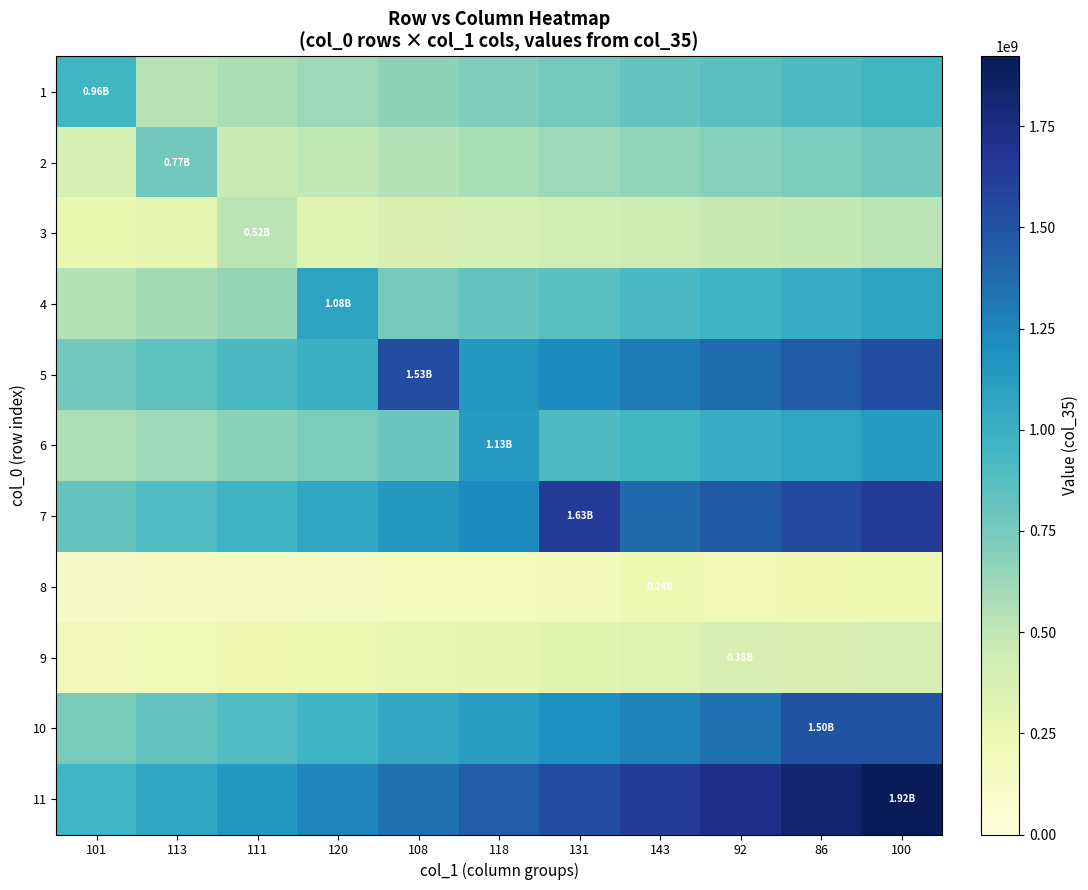

Reading left to right, extract all data points from this chart.

1: 101=956790403.7	113=526234722.1	111=574074242.2	120=621913762.4	108=669753282.6	118=717592802.8	131=765432323.0	143=813271843.2	92=861111363.4	86=908950883.6	100=956790403.7
2: 101=386722437.1	113=773444874.1	111=464066924.5	120=502739168.2	108=541411411.9	118=580083655.6	131=618755899.3	143=657428143.0	92=696100386.7	86=734772630.4	100=773444874.1
3: 101=259214738.0	113=285136211.8	111=518429475.9	120=336979159.3	108=362900633.1	118=388822106.9	131=414743580.7	143=440665054.5	92=466586528.3	86=492508002.1	100=518429475.9
4: 101=541163703.9	113=595280074.3	111=649396444.6	120=1082327407.8	108=757629185.4	118=811745555.8	131=865861926.2	143=919978296.6	92=974094667.0	86=1028211037.4	100=1082327407.8
5: 101=766662397.5	113=843328637.3	111=919994877.1	120=996661116.8	108=1533324795.1	118=1149993596.3	131=1226659836.1	143=1303326075.8	92=1379992315.6	86=1456658555.3	100=1533324795.1
6: 101=563854600.9	113=620240061.0	111=676625521.1	120=733010981.2	108=789396441.3	118=1127709201.8	131=902167361.4	143=958552821.5	92=1014938281.6	86=1071323741.7	100=1127709201.8
7: 101=816904321.8	113=898594754.0	111=980285186.2	120=1061975618.4	108=1143666050.5	118=1225356482.7	131=1633808643.6	143=1388737347.1	92=1470427779.3	86=1552118211.4	100=1633808643.6
8: 101=119027601.0	113=130930361.1	111=142833121.2	120=154735881.3	108=166638641.4	118=178541401.4	131=190444161.5	143=238055201.9	92=214249681.7	86=226152441.8	100=238055201.9
9: 101=190205031.6	113=209225534.8	111=228246037.9	120=247266541.1	108=266287044.3	118=285307547.4	131=304328050.6	143=323348553.8	92=380410063.2	86=361389560.1	100=380410063.2
10: 101=749889539.5	113=824878493.4	111=899867447.4	120=974856401.3	108=1049845355.2	118=1124834309.2	131=1199823263.1	143=1274812217.1	92=1349801171.0	86=1499779078.9	100=1499779078.9
11: 101=961233894.8	113=1057357284.3	111=1153480673.8	120=1249604063.2	108=1345727452.7	118=1441850842.2	131=1537974231.7	143=1634097621.2	92=1730221010.6	86=1826344400.1	100=1922467789.6